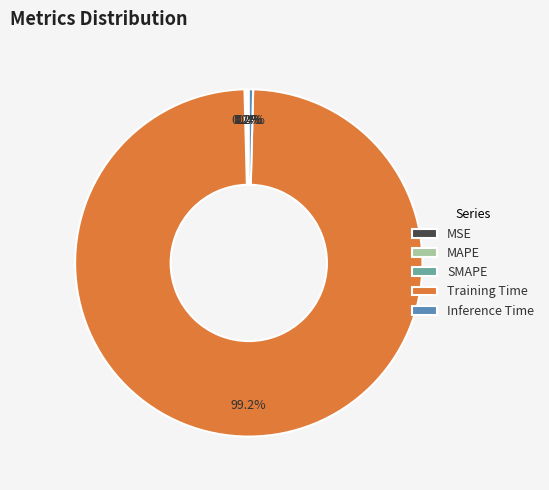

Which slice is the largest?

Training Time